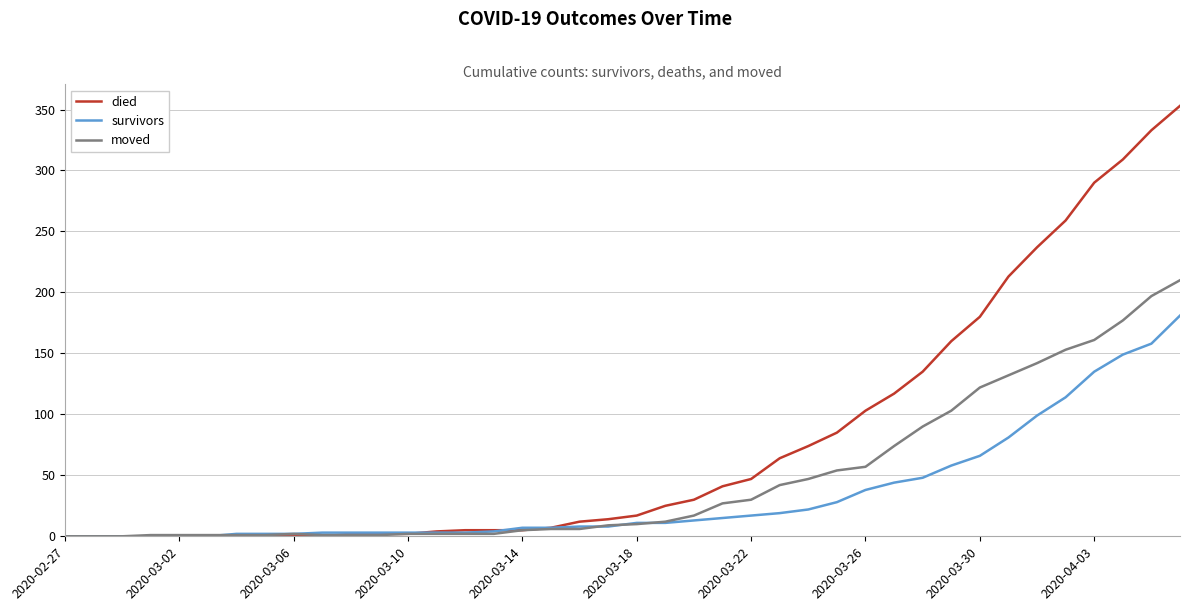

What is the sum of all moved values?

1901